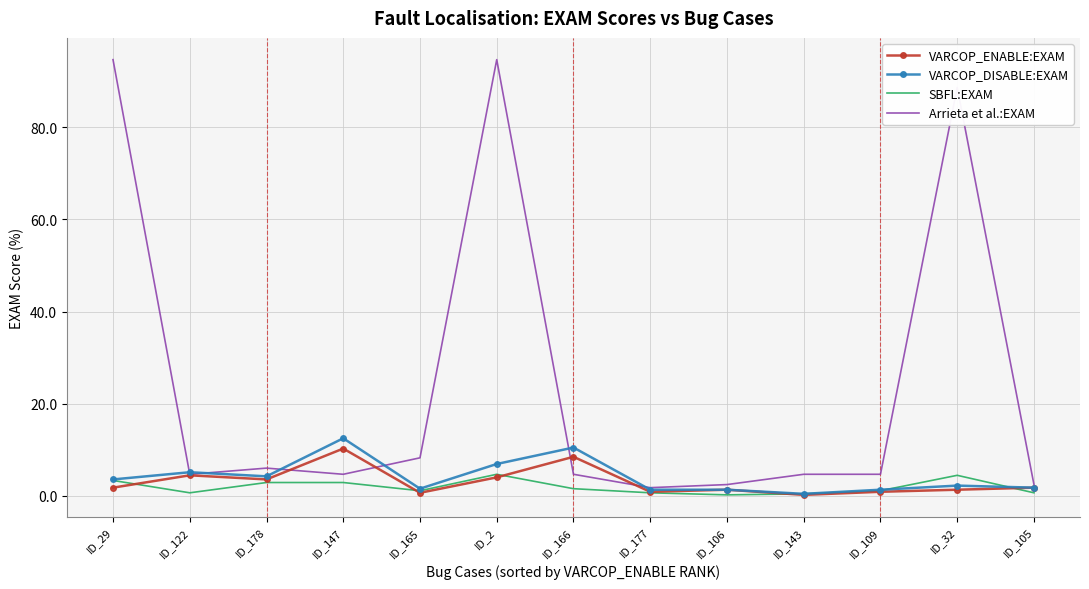

What is the approximate value of Arrieta et al.:EXAM at ID_147?

4.7